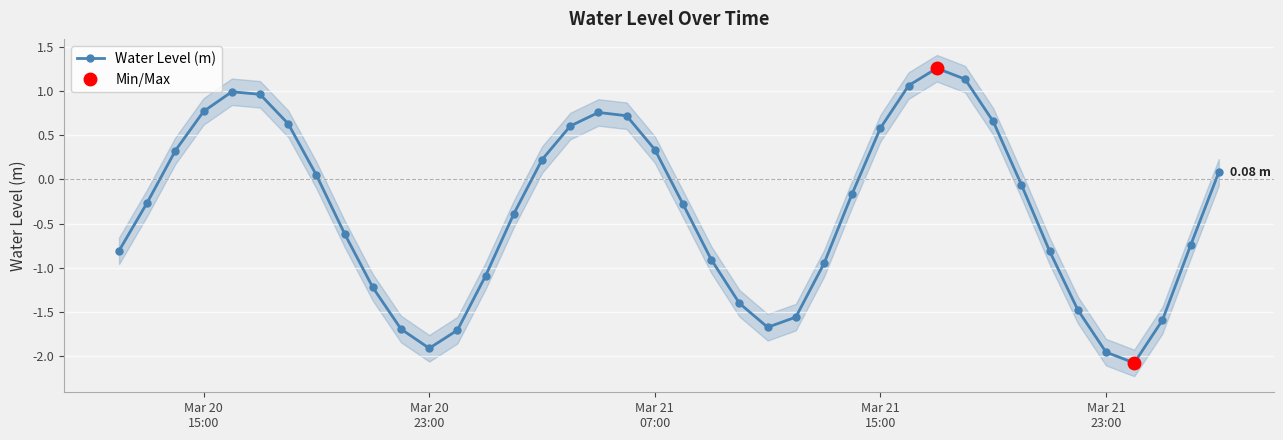

True or false: Water Level (m) has more than 1 points higher than both neighbors.

True